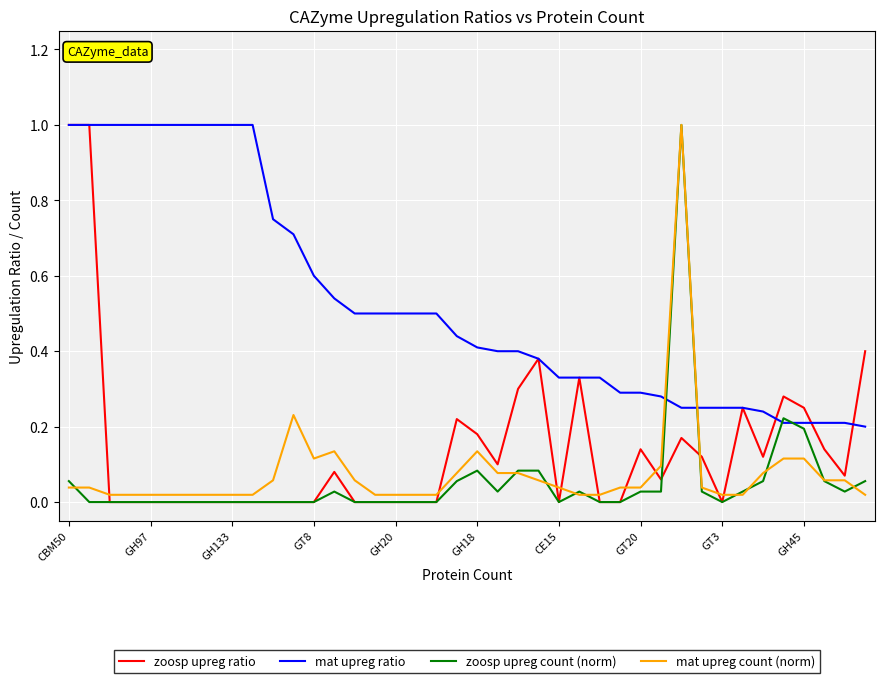

What is the highest value of the mat upreg count (norm) series?

1.0